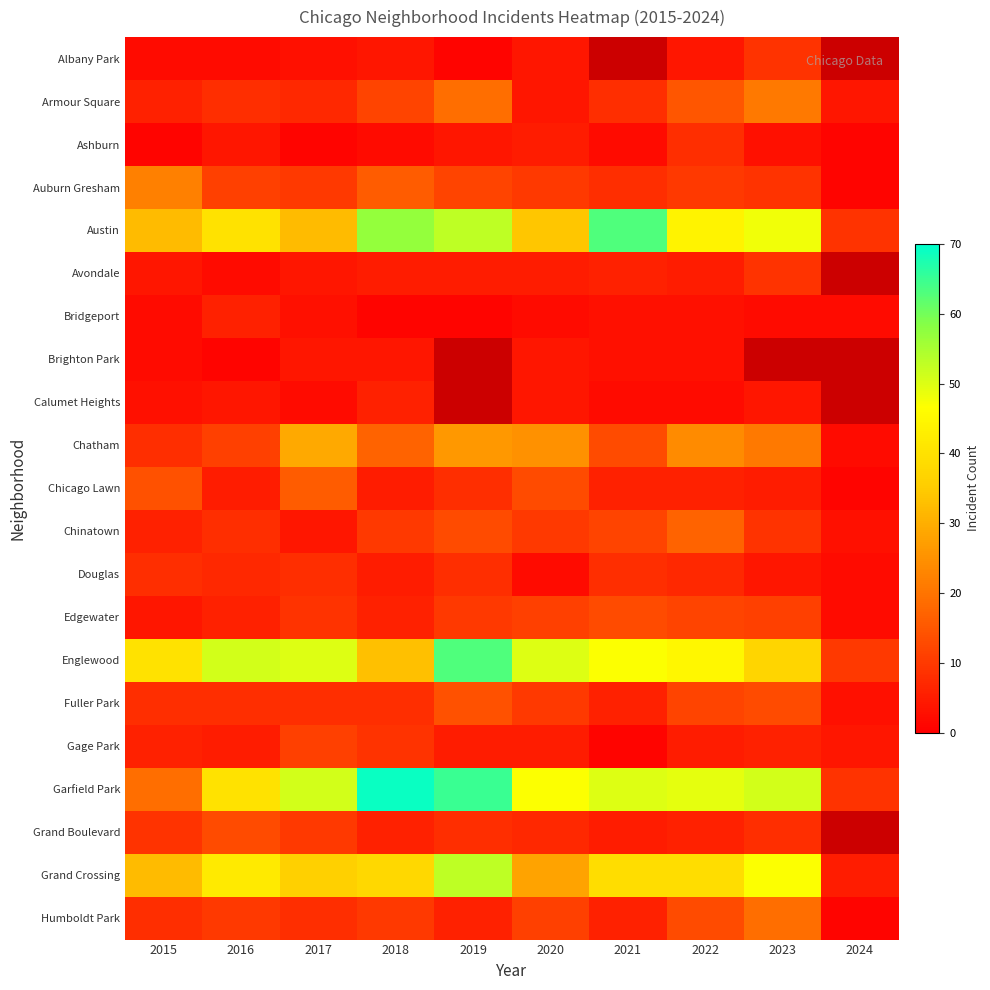

What is the smallest value displayed?

1.0